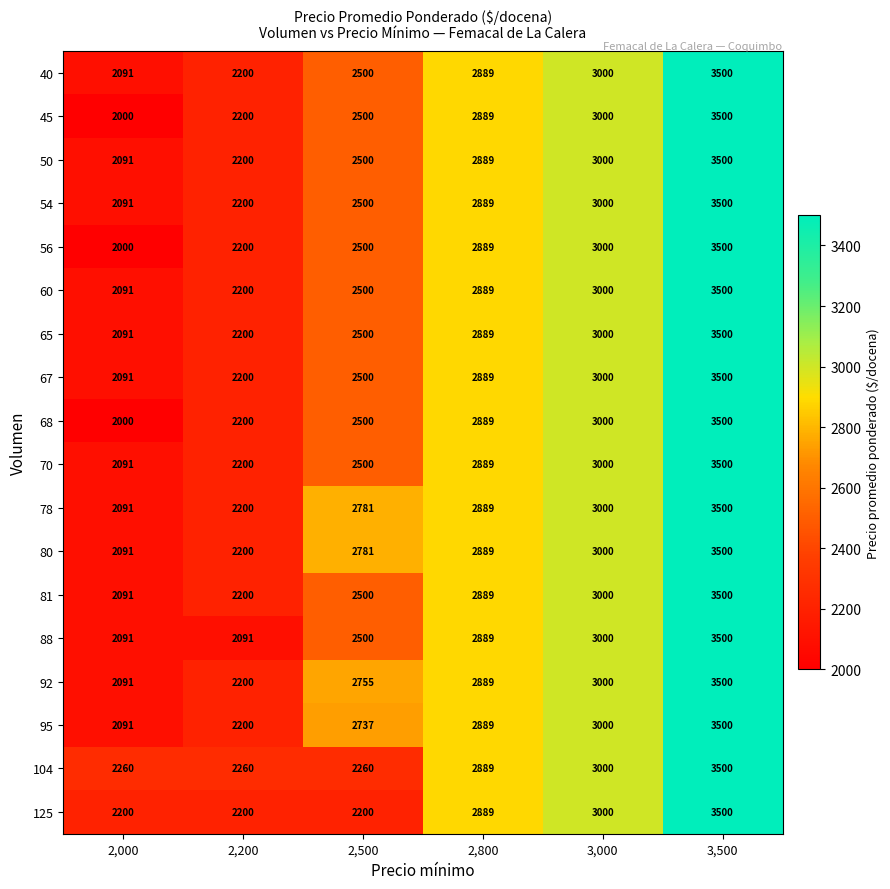

The 81 series shows 4947 at 2,800. True or false?

False